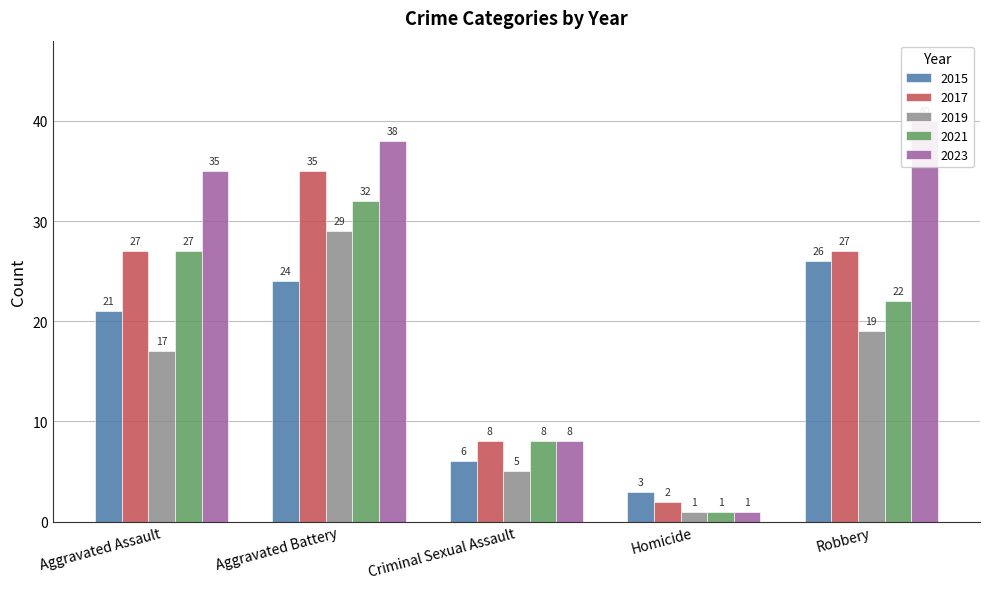

Which label corresponds to the largest value in the chart?

Robbery